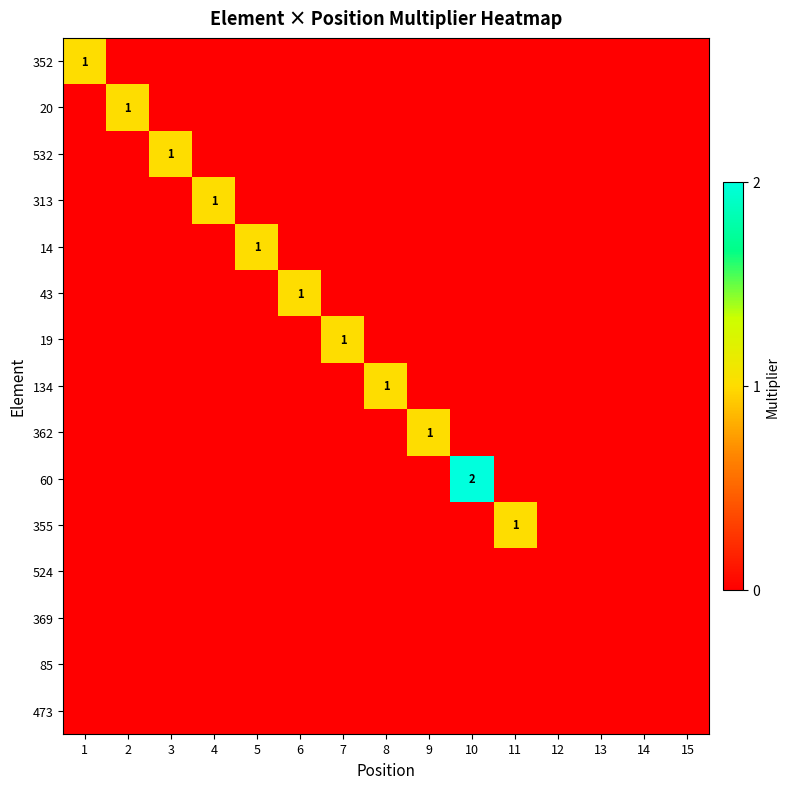

Is it true that 355 equals 1 at 11?

True